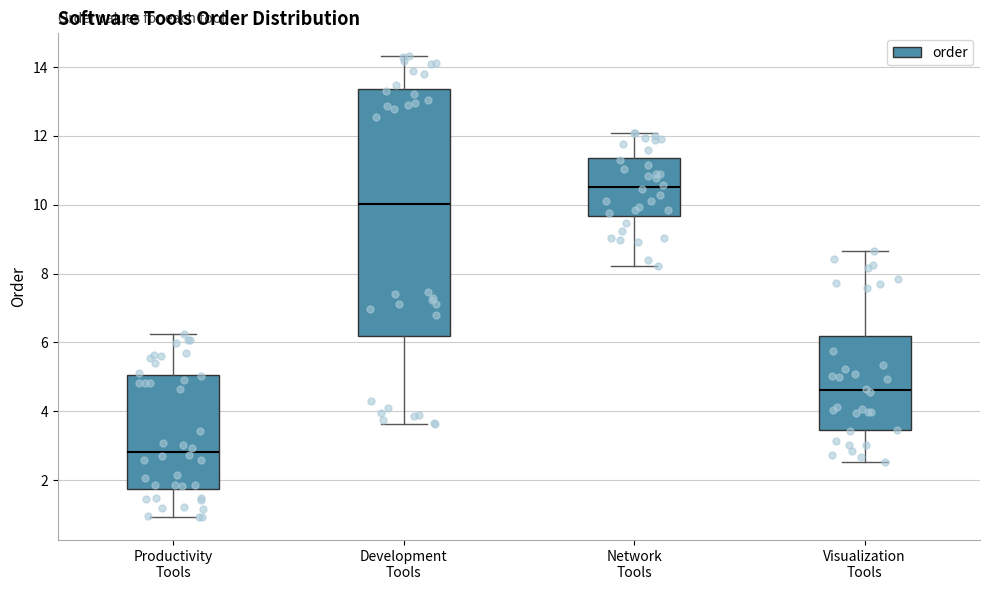

Comparing the boxes themselves (not the whiskers), which one is the tallest?

Development Tools